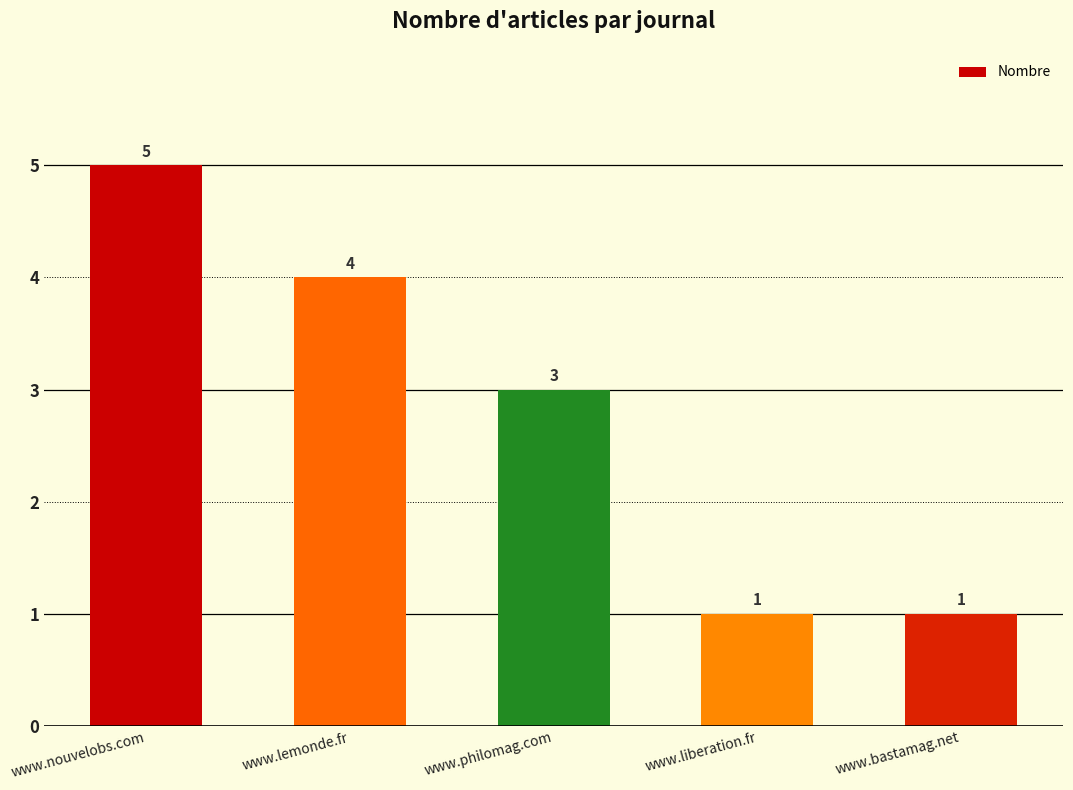

What is the approximate value at www.lemonde.fr?

4